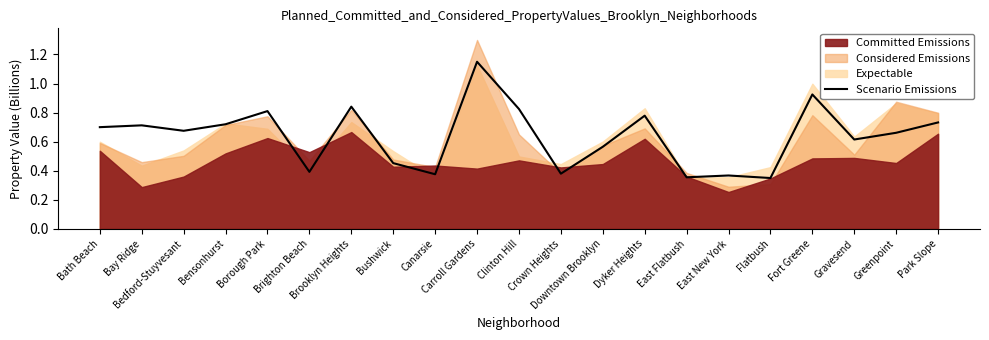

The value at East New York is 0.6. True or false?

False